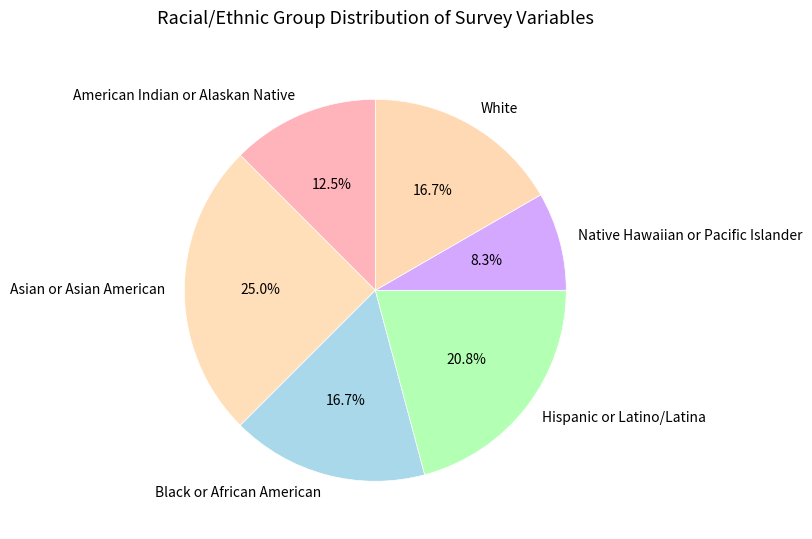

To the nearest percent, what percentage of the pie is Black or African American?

17%